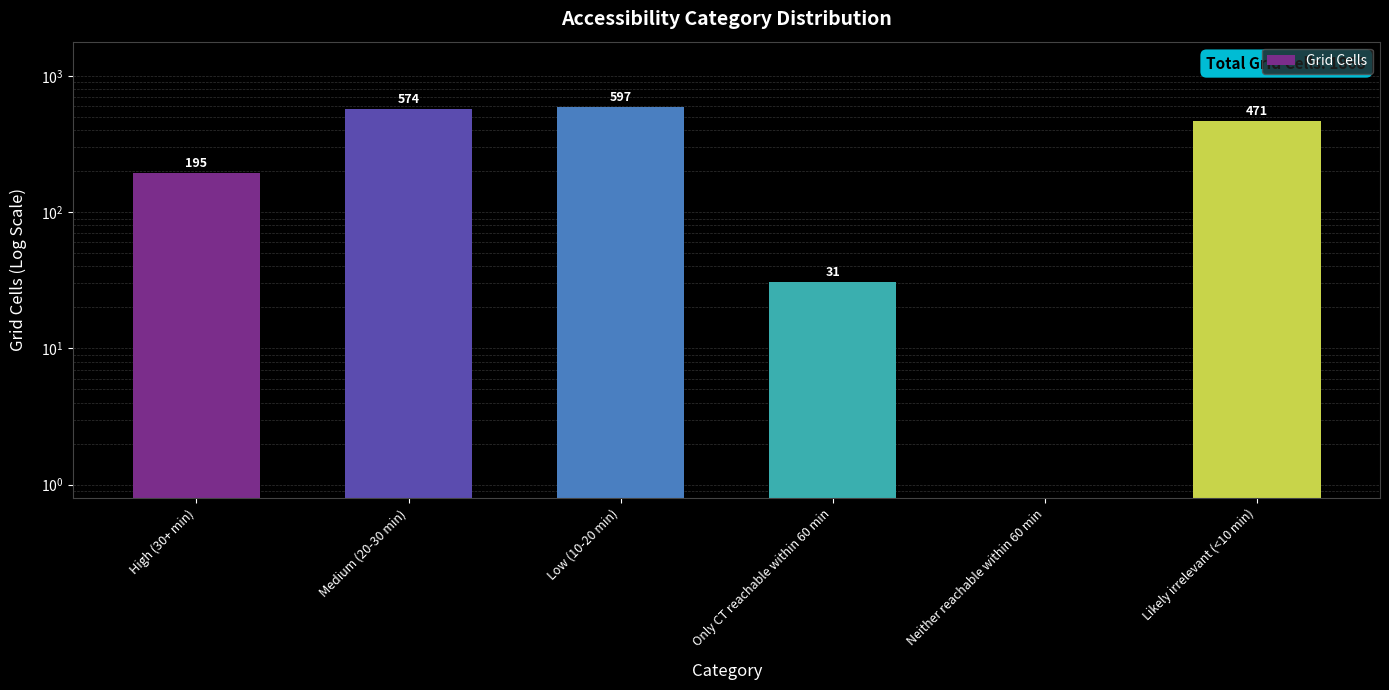

Reading left to right, transcribe all the data shown in this chart.

195	574	597	31	0	471